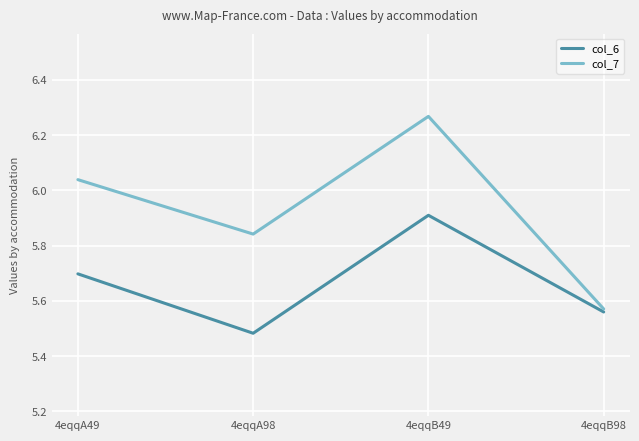

Is it true that col_7 equals 1.5 at 4eqqB49?

False